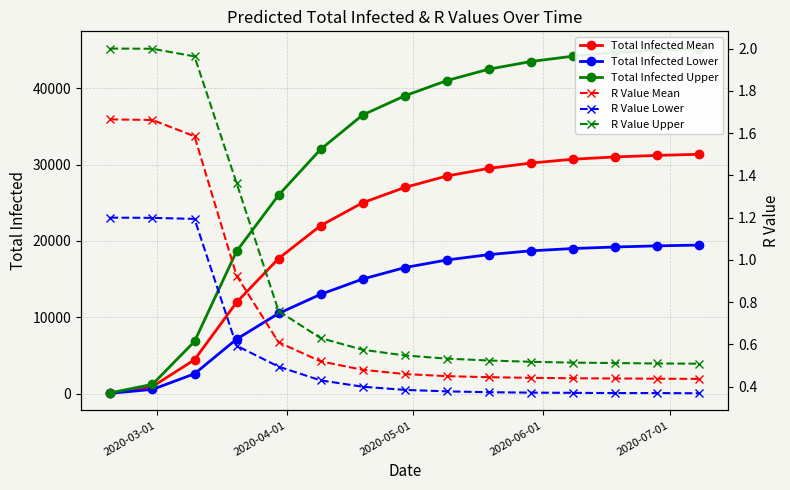

At how many categories does at least one series exceed 17676?

12